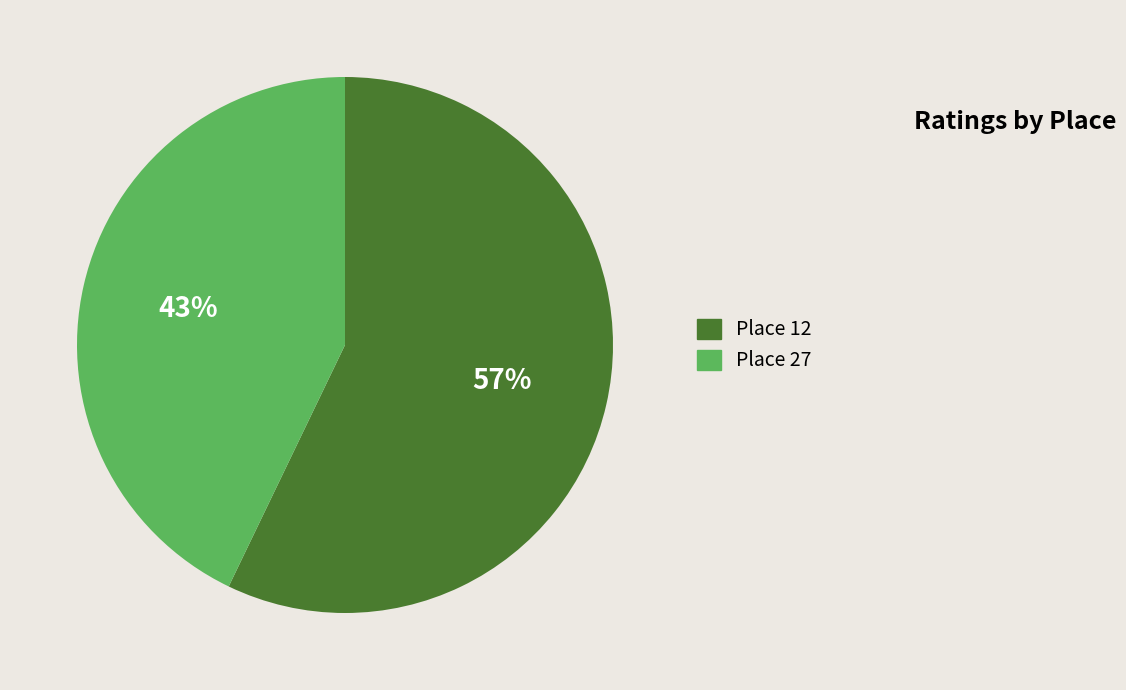

Between Place 12 and Place 27, which is larger?

Place 12